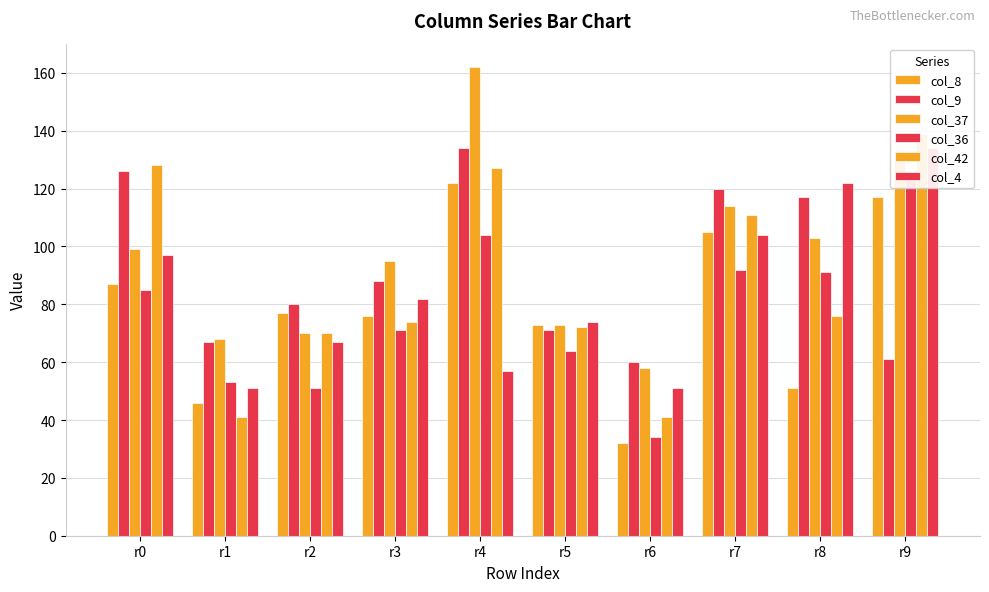

What is the spread (max minus min) of values at r2?

29